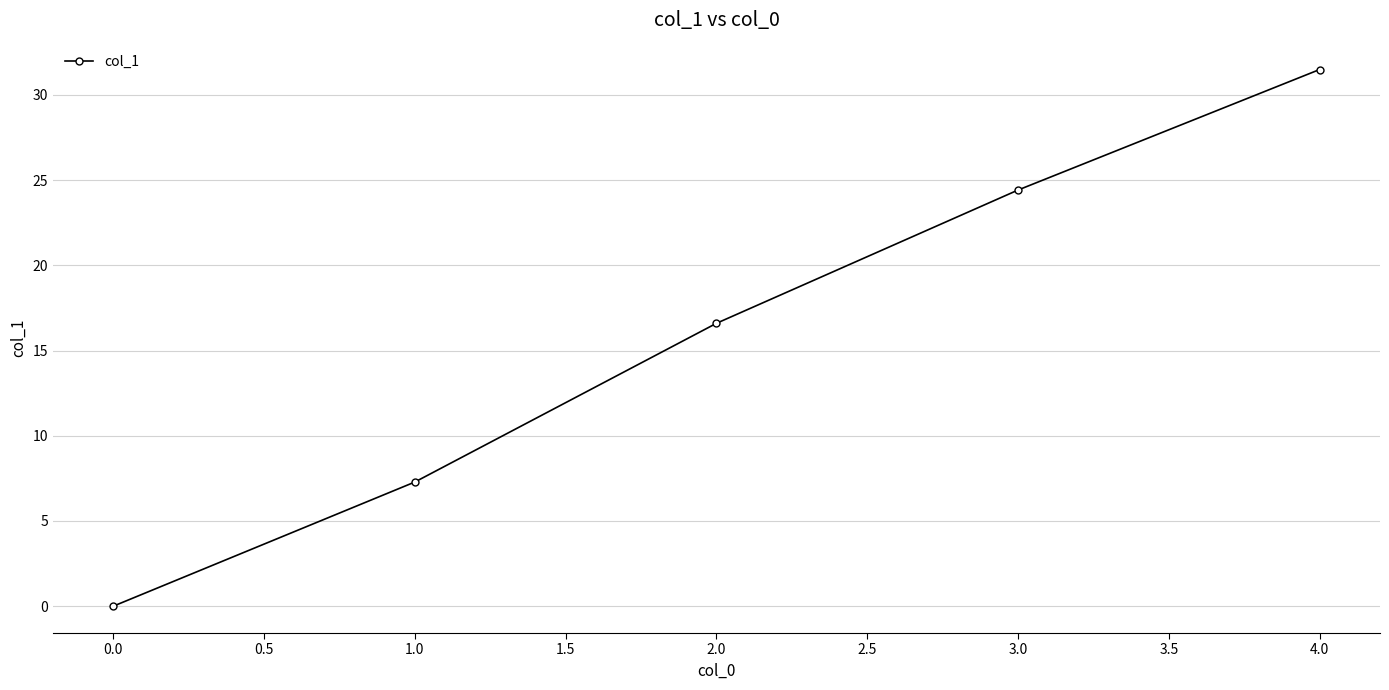

Rank the categories by value from lowest to highest.

0.0, 1.0, 2.0, 3.0, 4.0